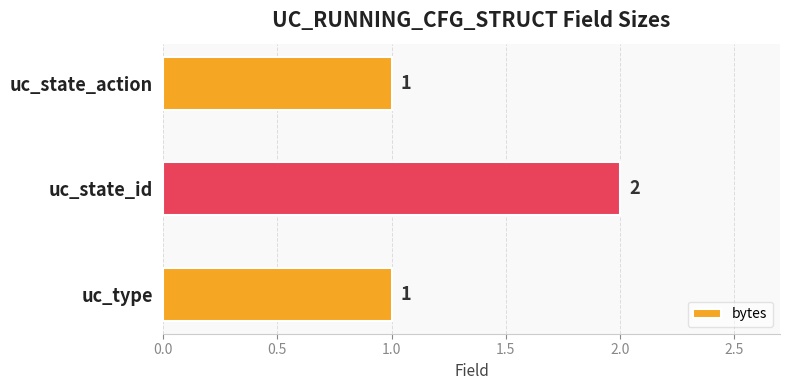

Reading bottom to top, extract all data points from this chart.

uc_type=1	uc_state_id=2	uc_state_action=1